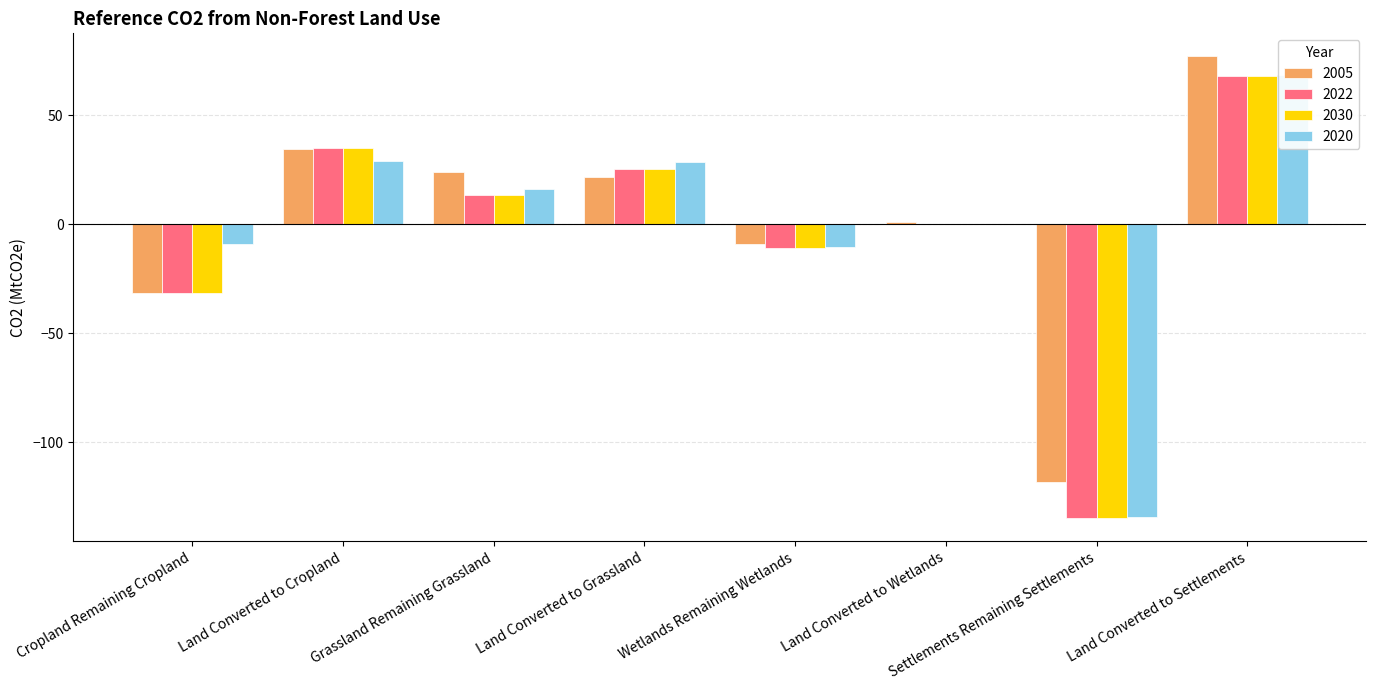

What is the sum of the 2022 values at Land Converted to Settlements and Land Converted to Cropland?

103.3